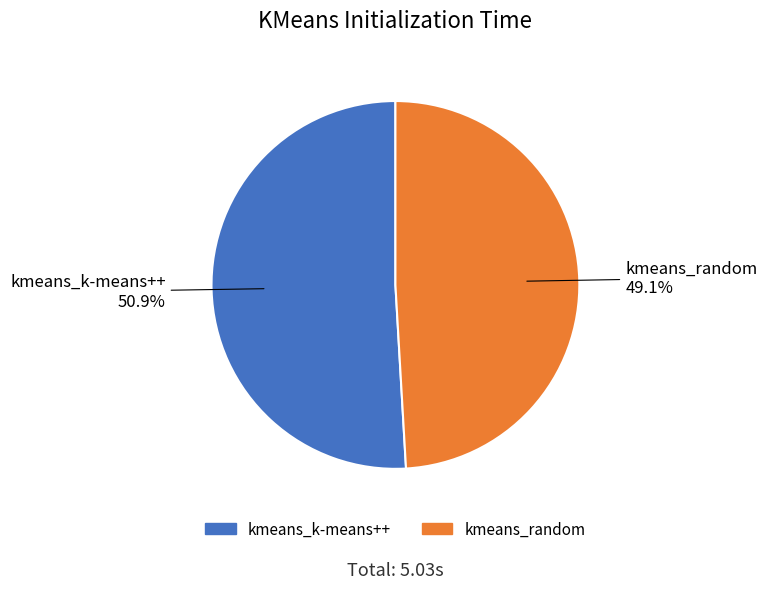

To the nearest percent, what is the difference between the kmeans_random and kmeans_k-means++ slice percentages?

2%